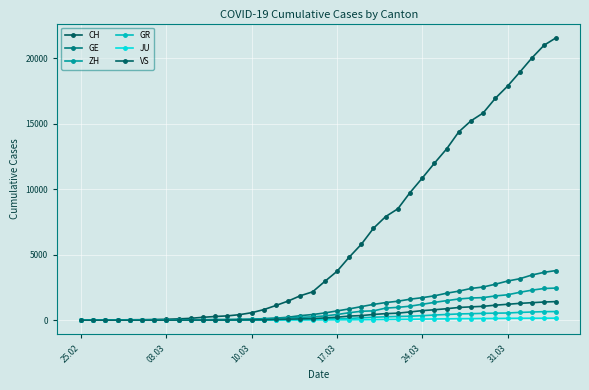

What is the difference between the maximum and minimum values in the GR series?

657